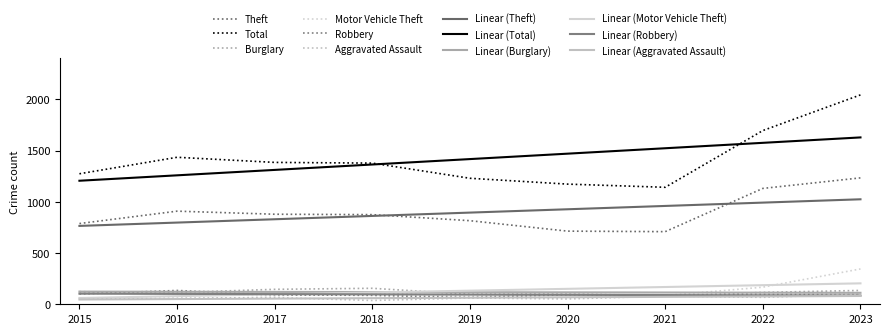

Rank the categories by Theft value from highest to lowest.

2023, 2022, 2016, 2017, 2018, 2019, 2015, 2020, 2021